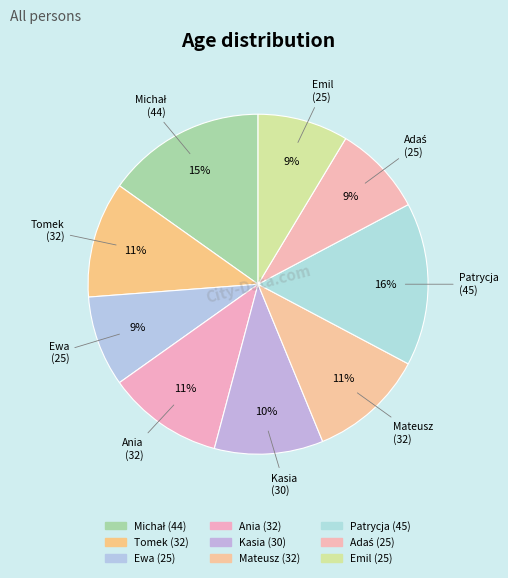

Is there a majority slice in this chart?

No